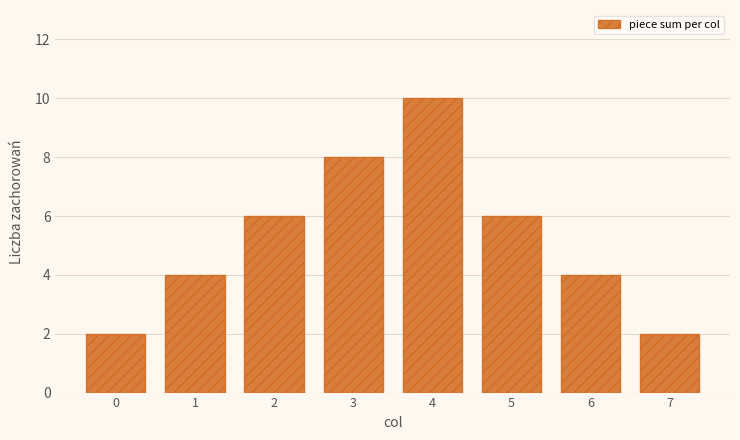

Reading left to right, what are all the values shown in this chart?

0=2	1=4	2=6	3=8	4=10	5=6	6=4	7=2